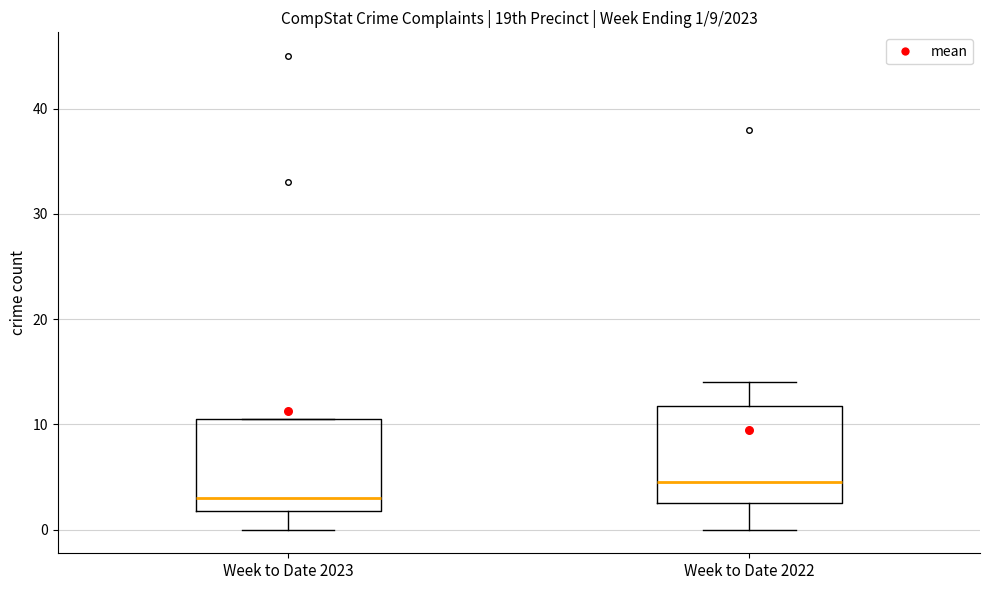

Which box has the highest median line?

Week to Date 2022